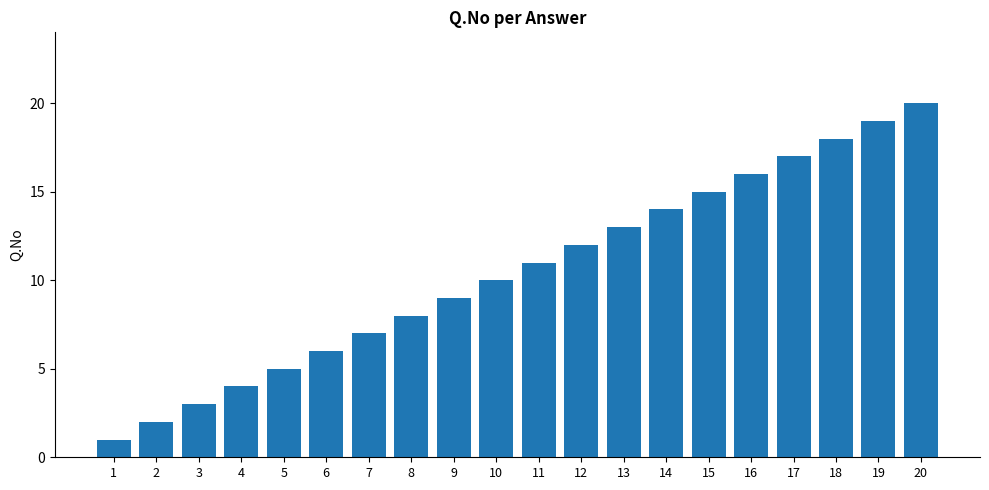

What is the minimum value shown in the chart?

1